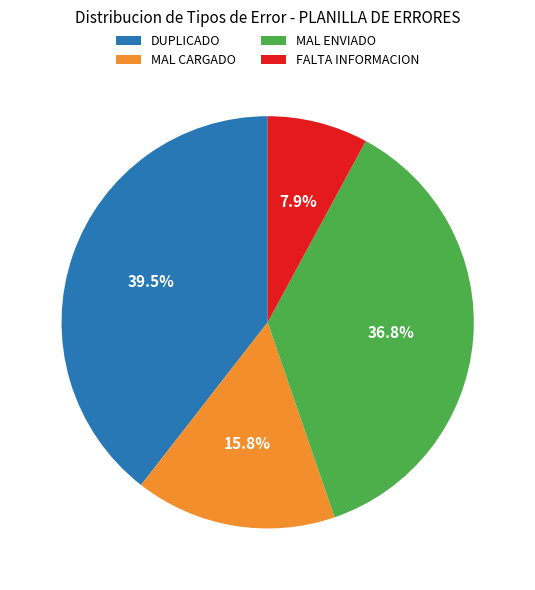

What percentage is the FALTA INFORMACION slice, to the nearest percent?

8%